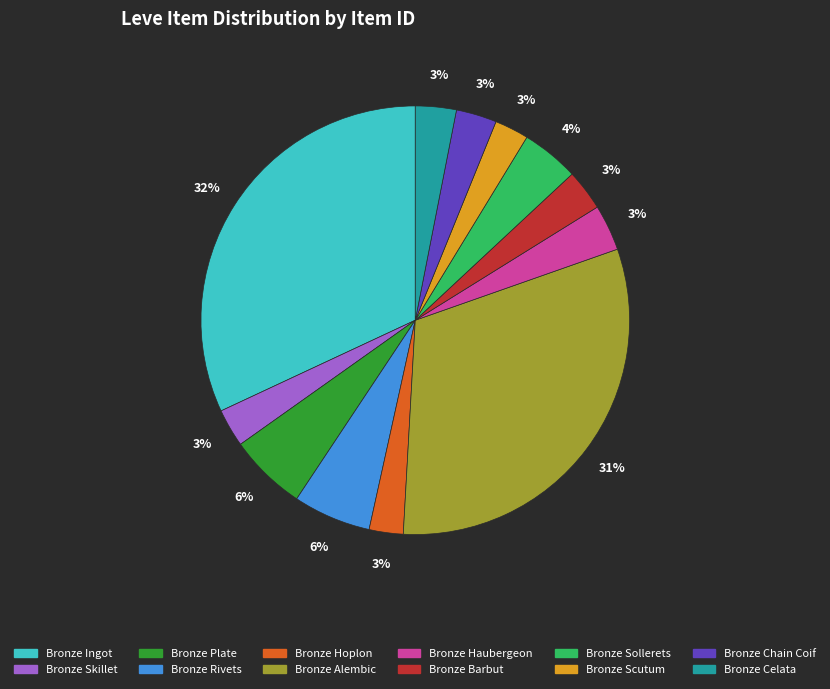

Is the sum of Bronze Barbut and Bronze Haubergeon greater than half?

No